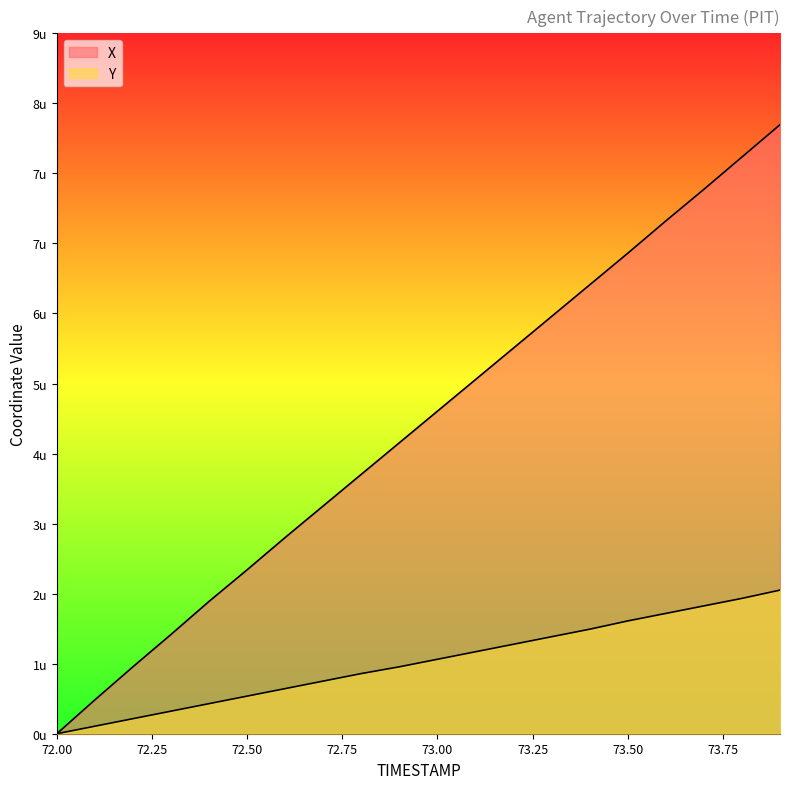

True or false: Y and X intersect in this chart.

False